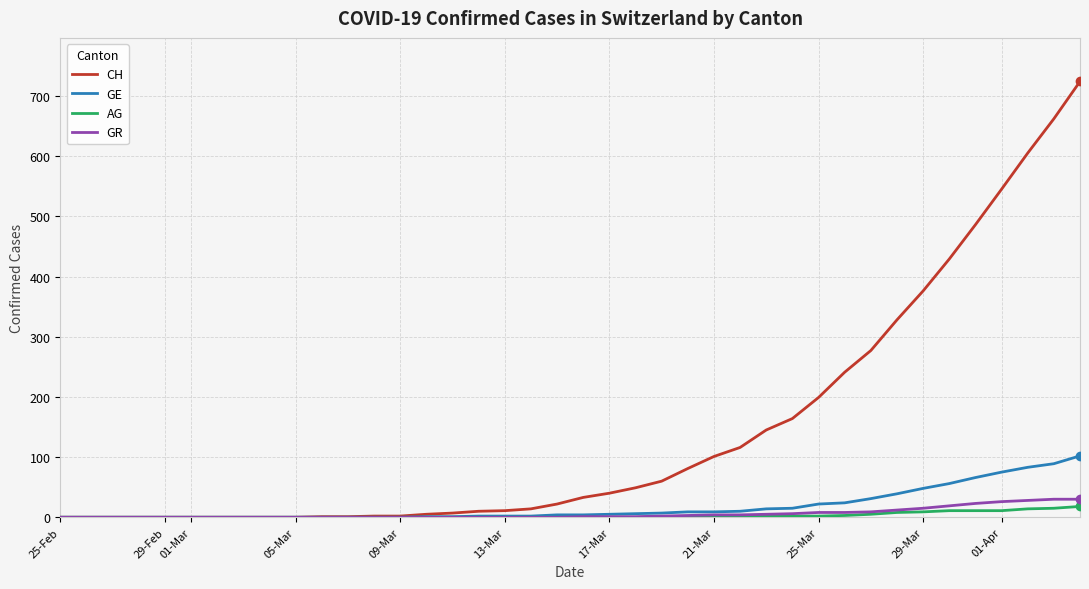

What is the average value of the GE series?

18